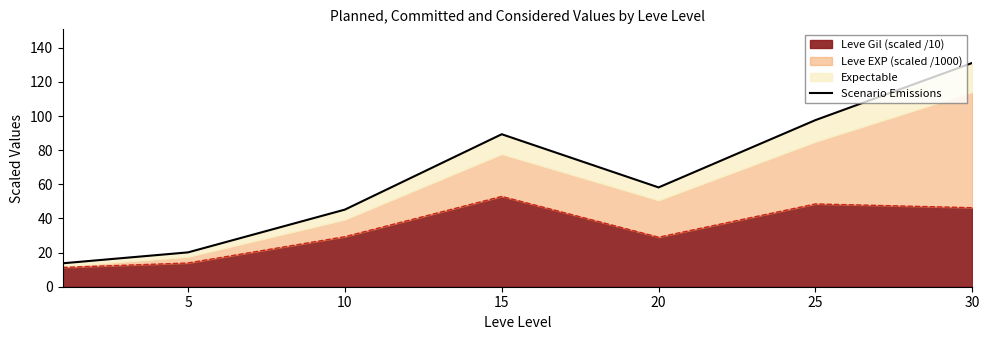

True or false: the data has more than 0 interior local peaks.

True